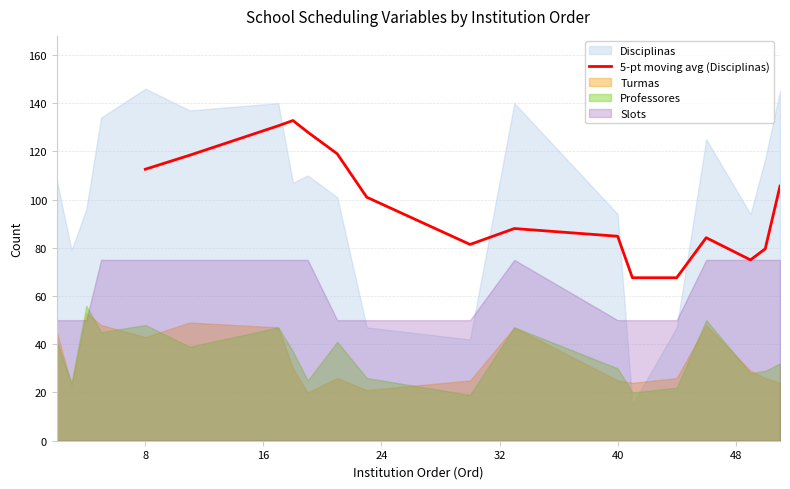

How many values exceed 101?

8